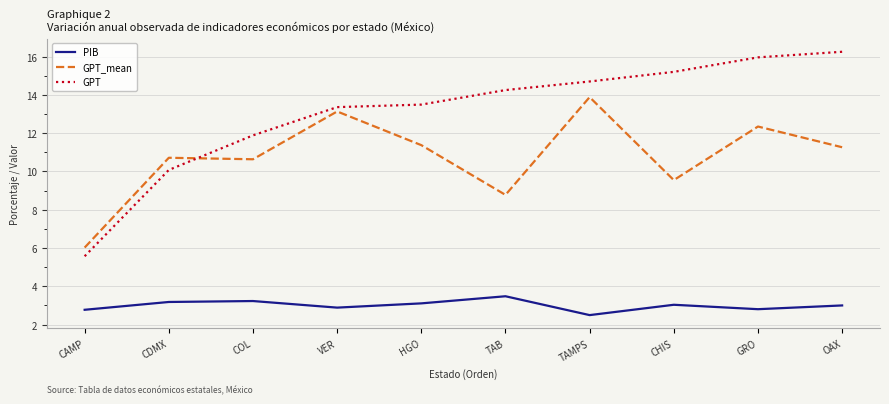

What are all the series names shown in the legend?

PIB, GPT_mean, GPT